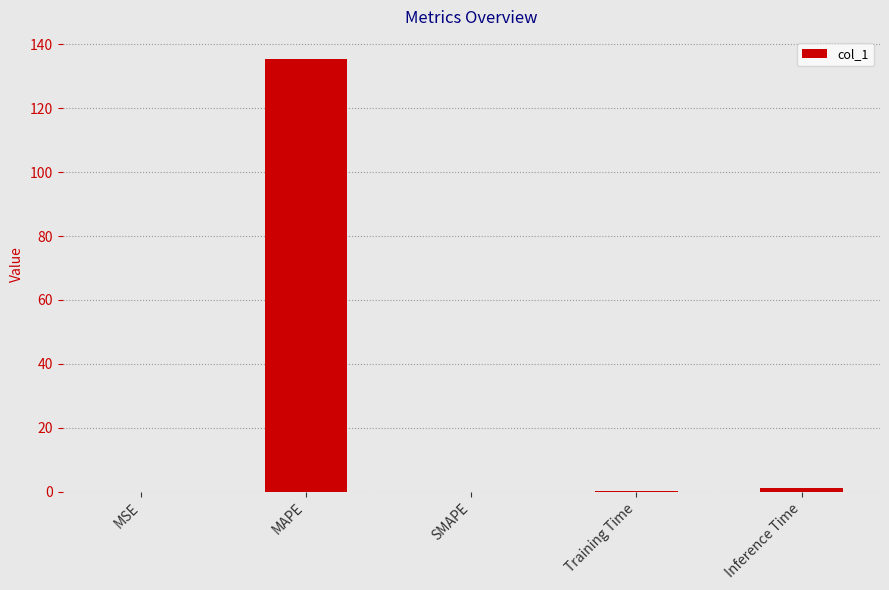

What is the average value?

27.3